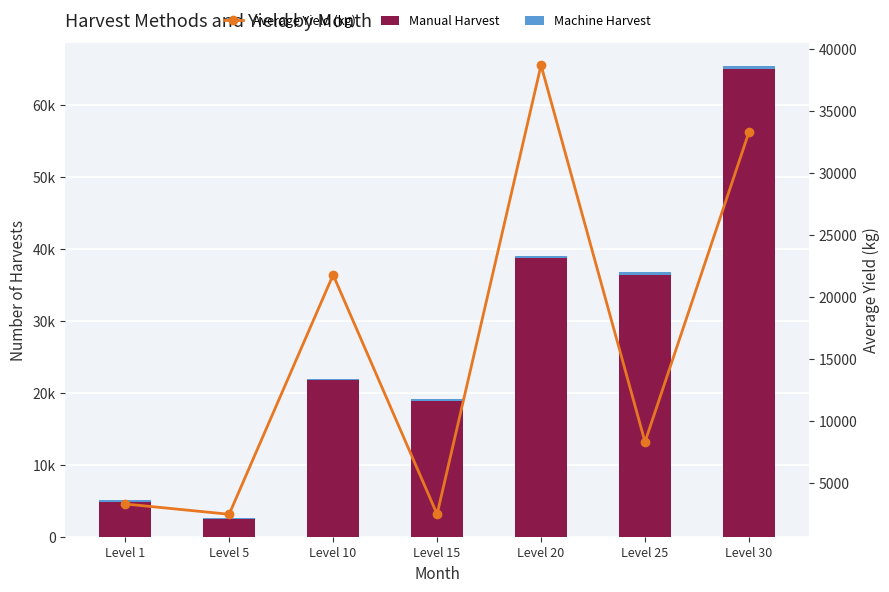

At which label does Average Yield (kg) reach its peak?

Level 20